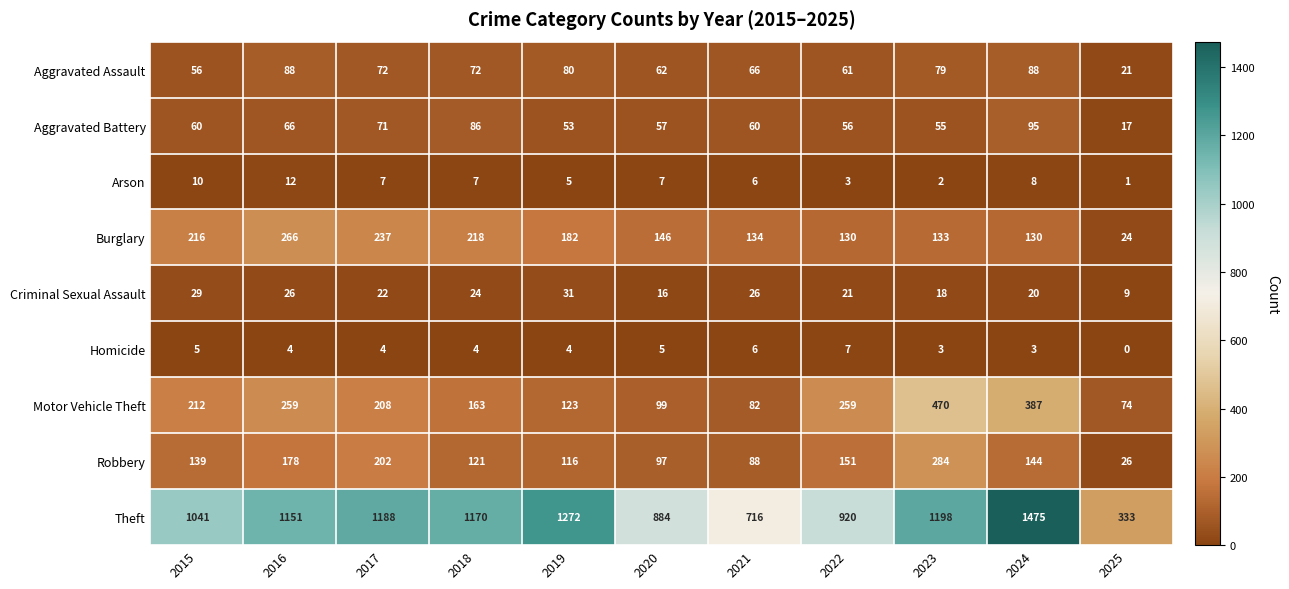

What is the average value of the Homicide series?

4